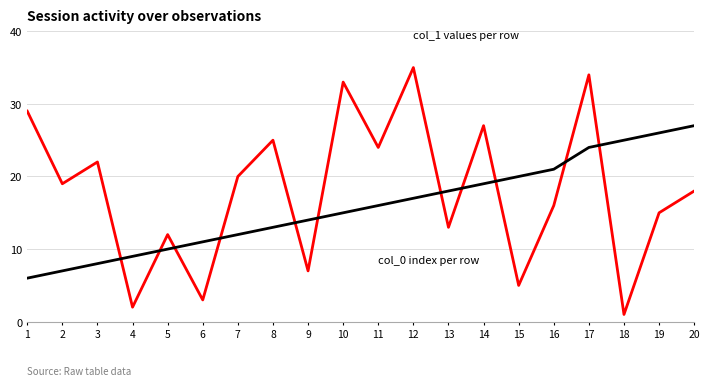

At which category is the sum across all series the highest?

17